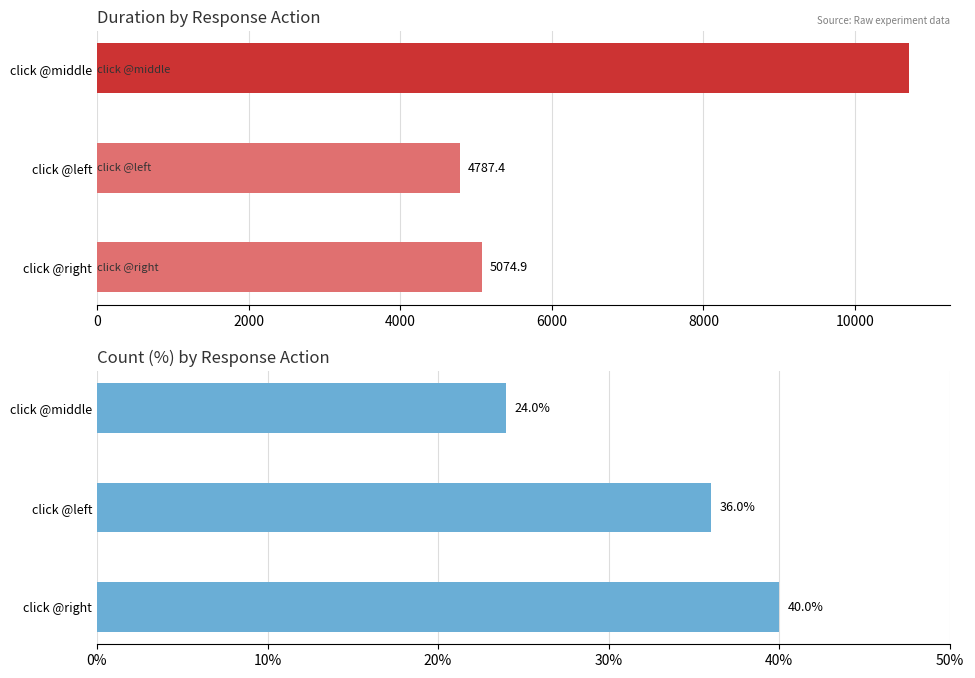

What is the minimum value shown in the chart?

24.0